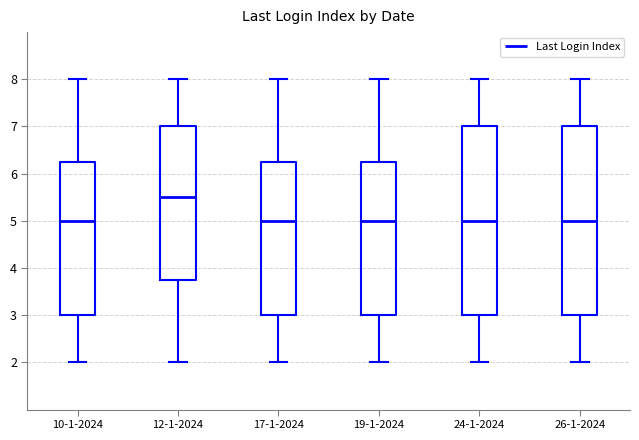

Which box's median line is the highest?

12-1-2024